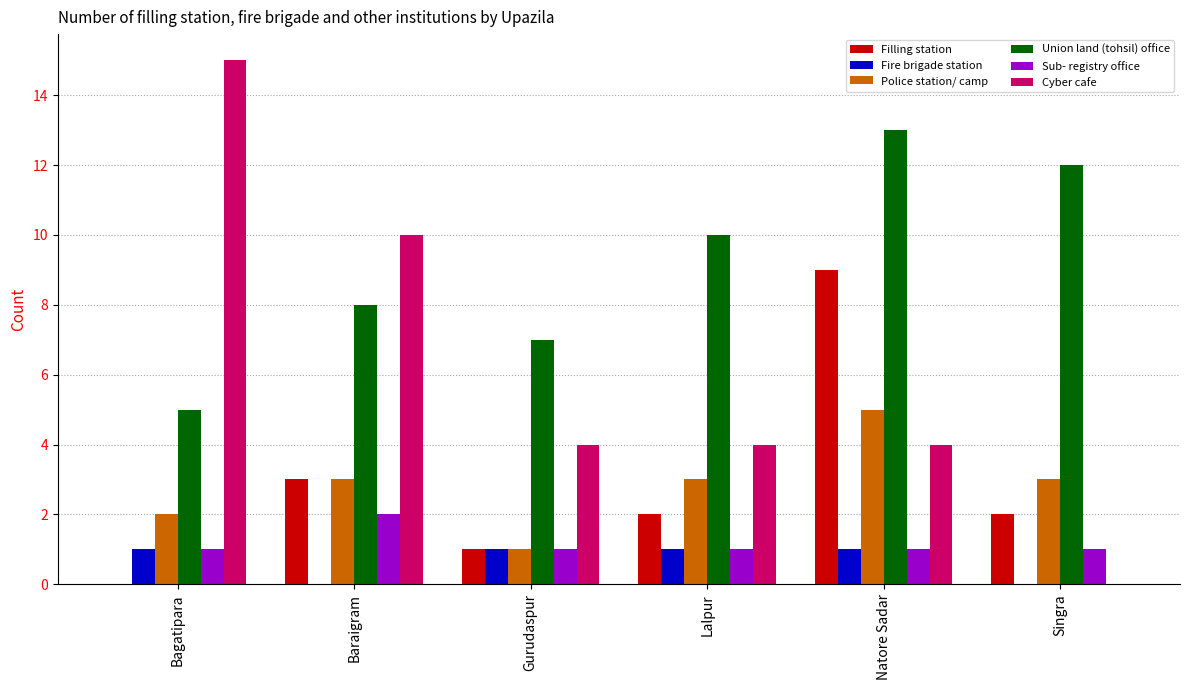

Is the value of Fire brigade station at Singra greater than the value of Sub- registry office at Singra?

No